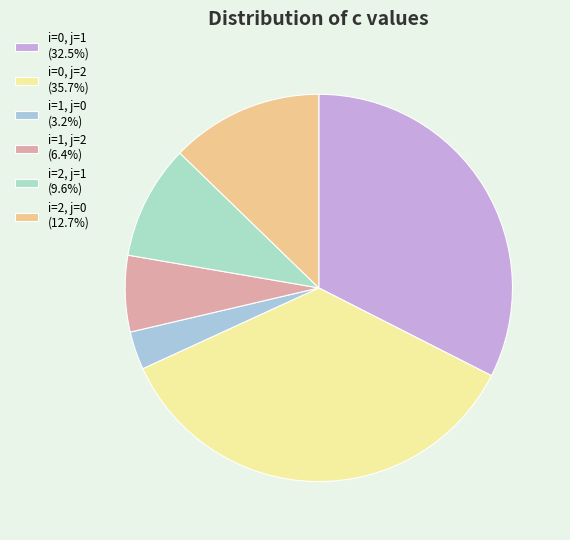

Rank the categories by value from lowest to highest.

i=1, j=0, i=1, j=2, i=2, j=1, i=2, j=0, i=0, j=1, i=0, j=2